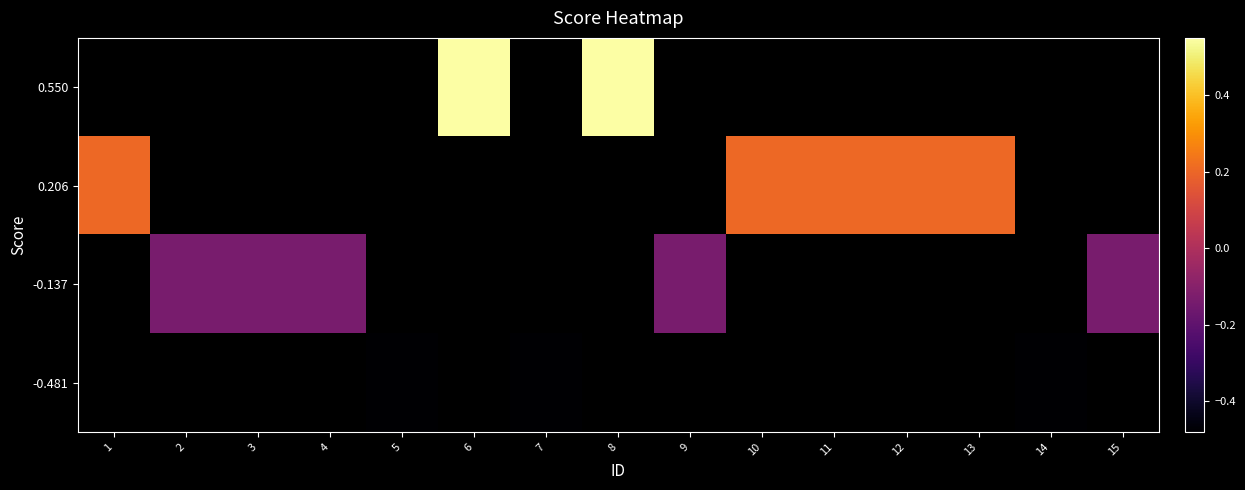

What is the minimum value shown in the chart?

-0.5